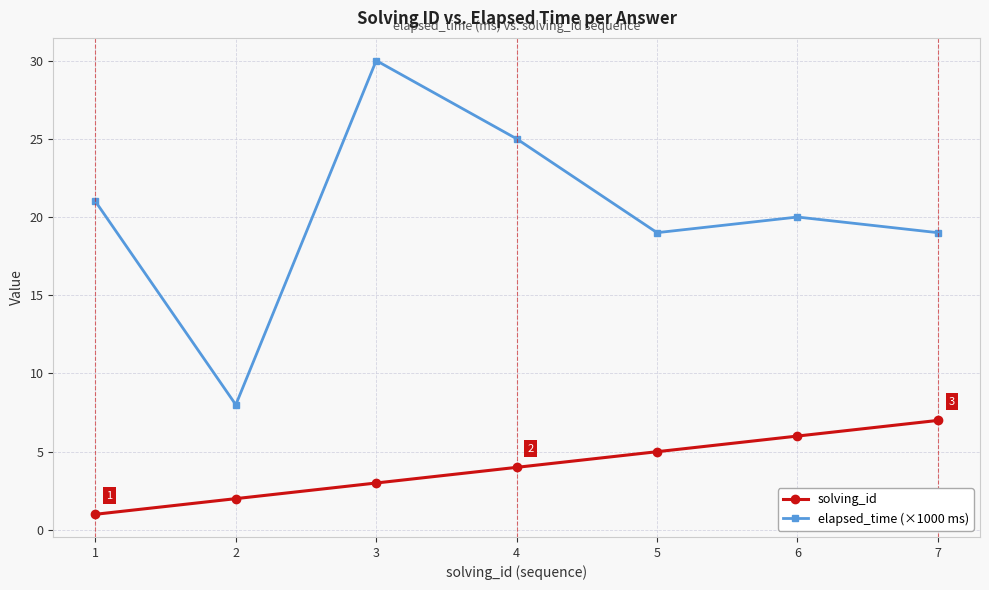

List the series in order of their peak value, lowest first.

solving_id, elapsed_time (×1000 ms)